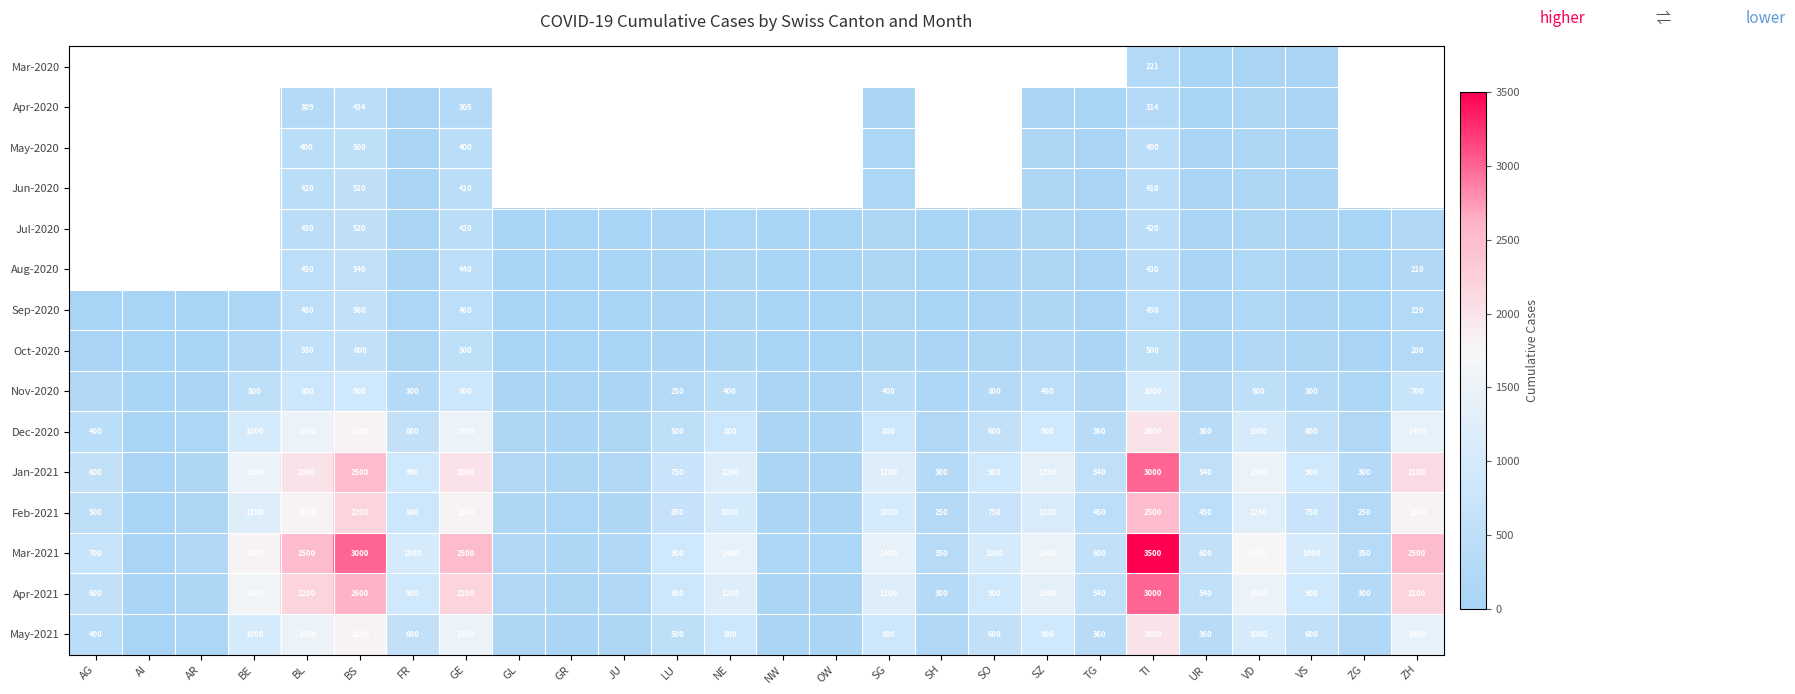

Is it true that Feb-2021 equals 800 at FR?

True